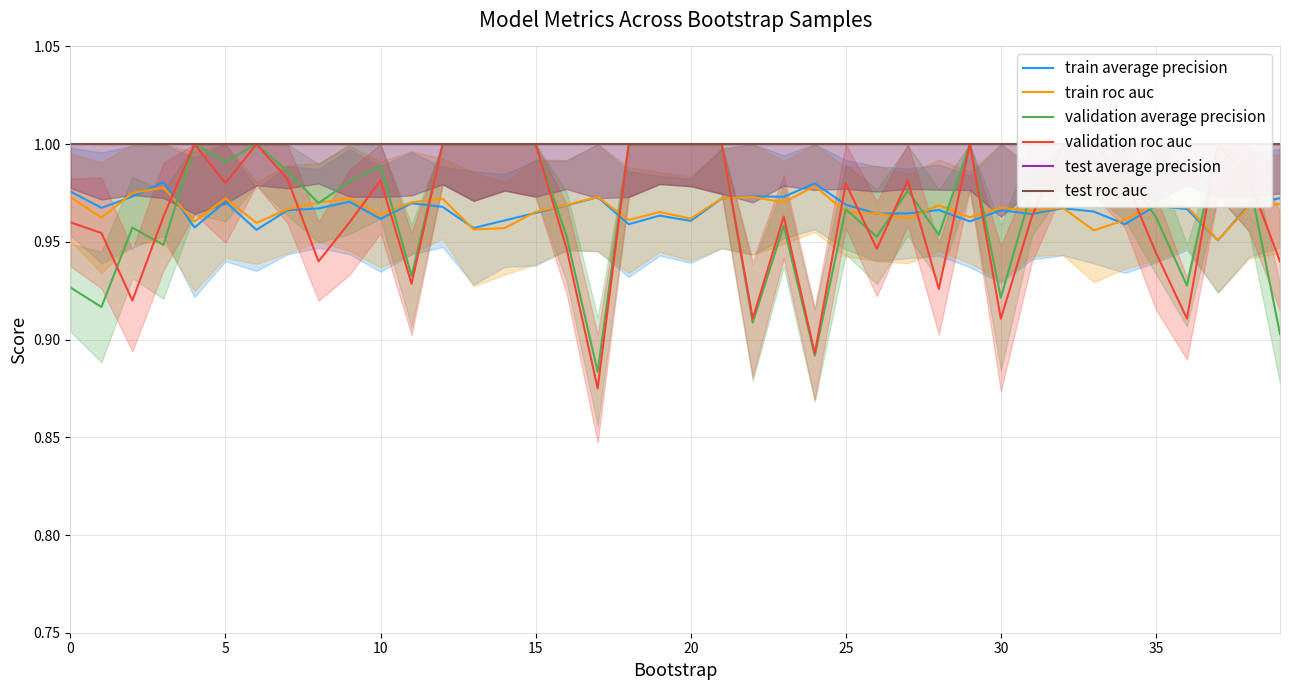

What is the maximum value for train roc auc?

1.0